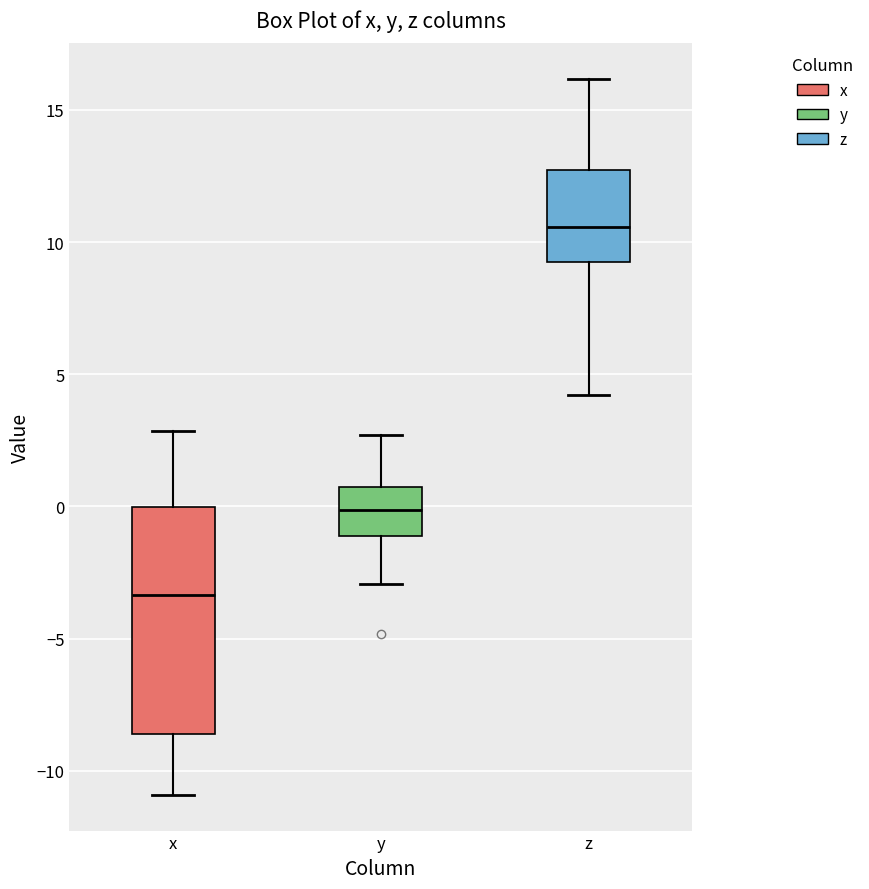

Reading left to right, read every box against the y-axis: the position of its median line, the range the box covers, and the ends of its whiskers. The values are not printed on the chart, so give them approximately, as read against the axis.

x: median -3.5, box -8.5 to 0.0, whiskers -11.0 to 3.0
y: median 0.0, box -1.0 to 0.5, whiskers -3.0 to 2.5
z: median 10.5, box 9.0 to 12.5, whiskers 4.0 to 16.0